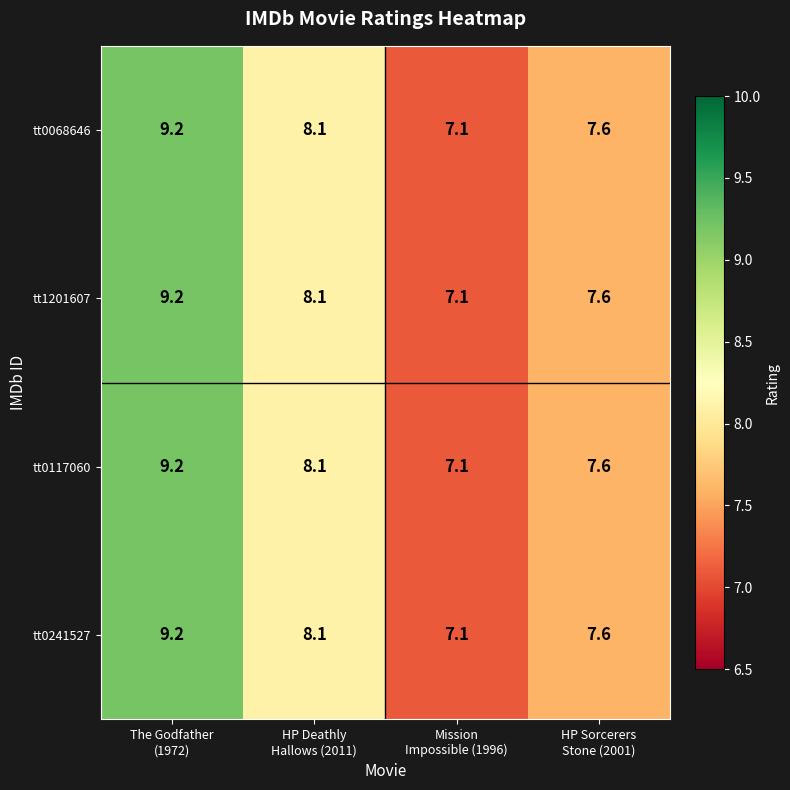

What is the greatest value displayed?

9.2